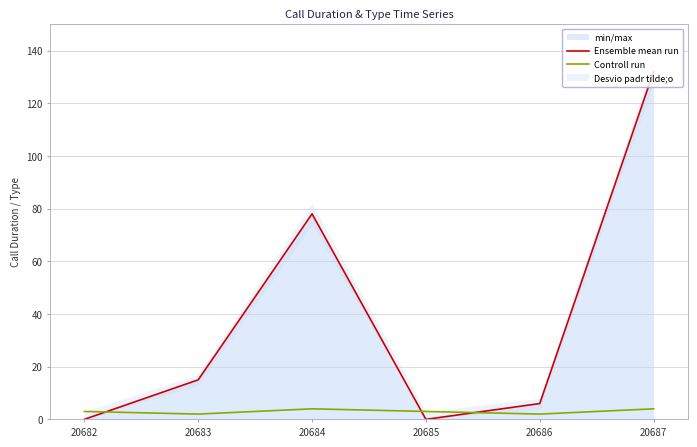

How many Controll run values are between 2 and 4?

6